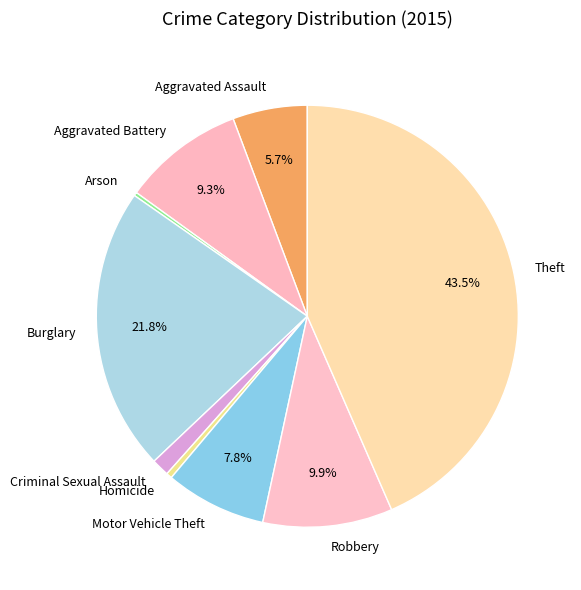

Does Robbery account for over 50% of the chart?

No